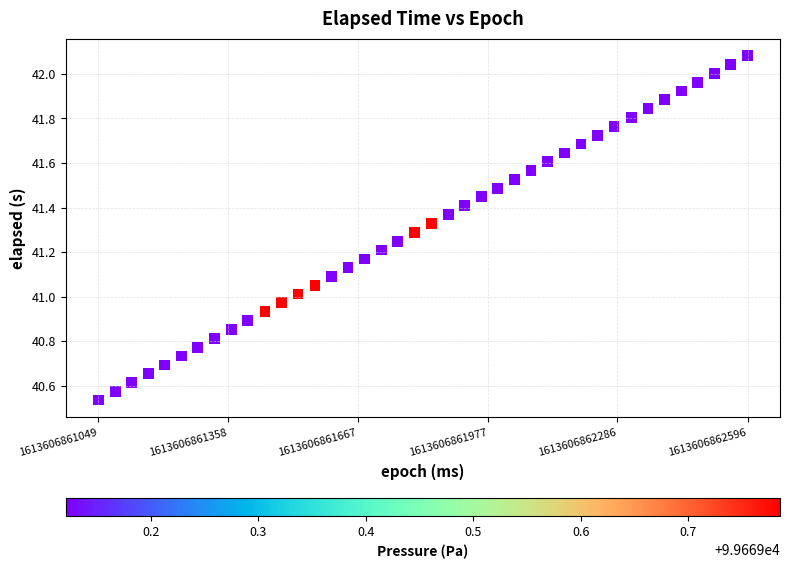

What is the range of X values (max minus min)?

1547.0